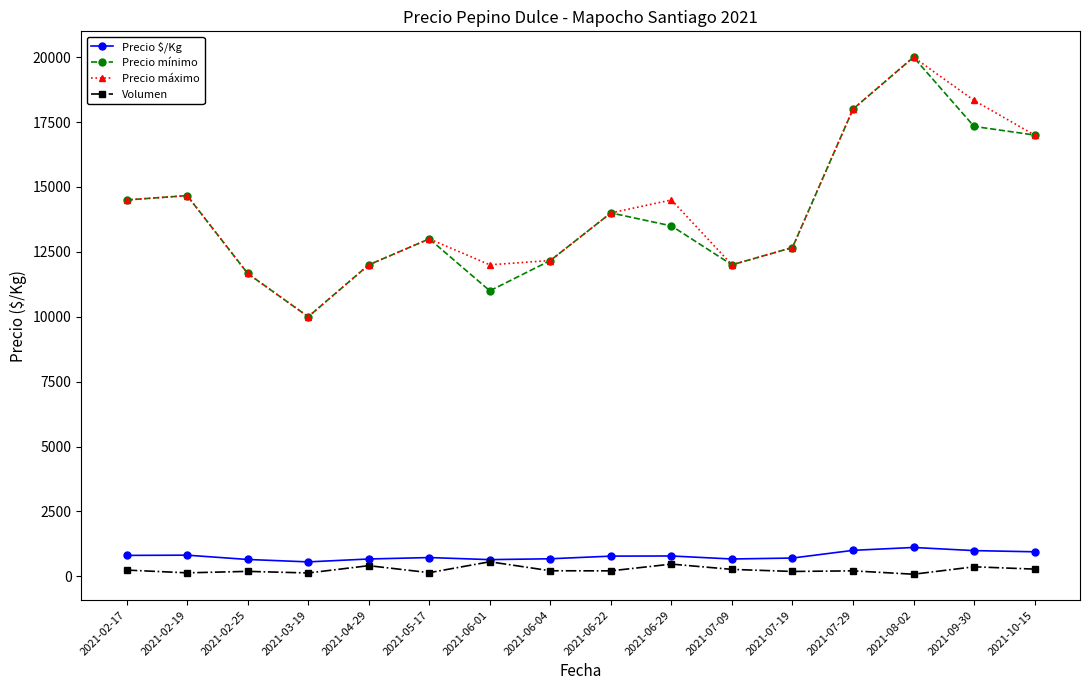

What position from the right is 2021-02-19?

15